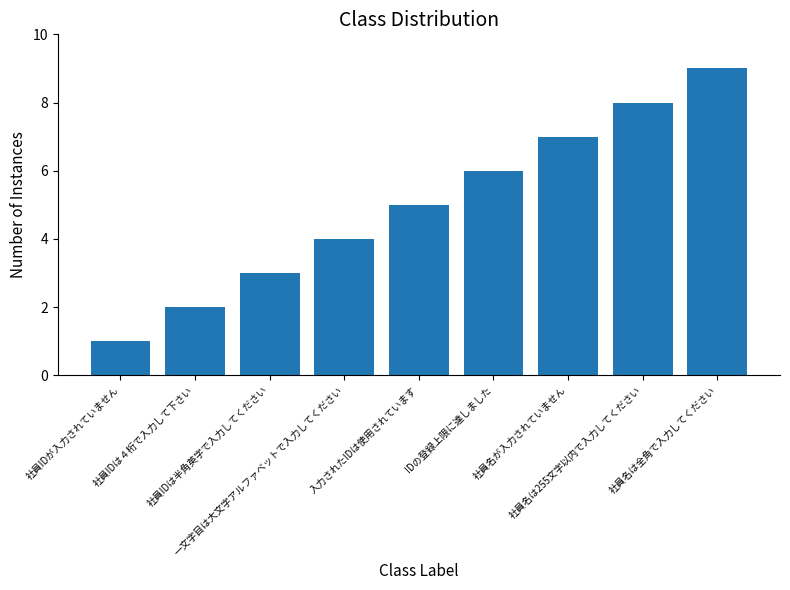

What is the maximum value shown in the chart?

9